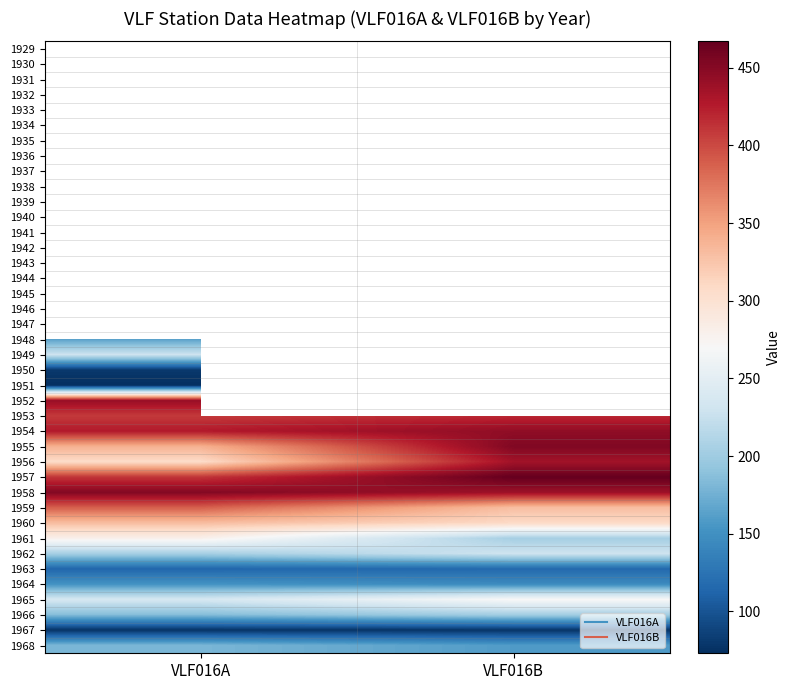

Is the value of 1954 at VLF016A greater than the value of 1962 at VLF016A?

Yes